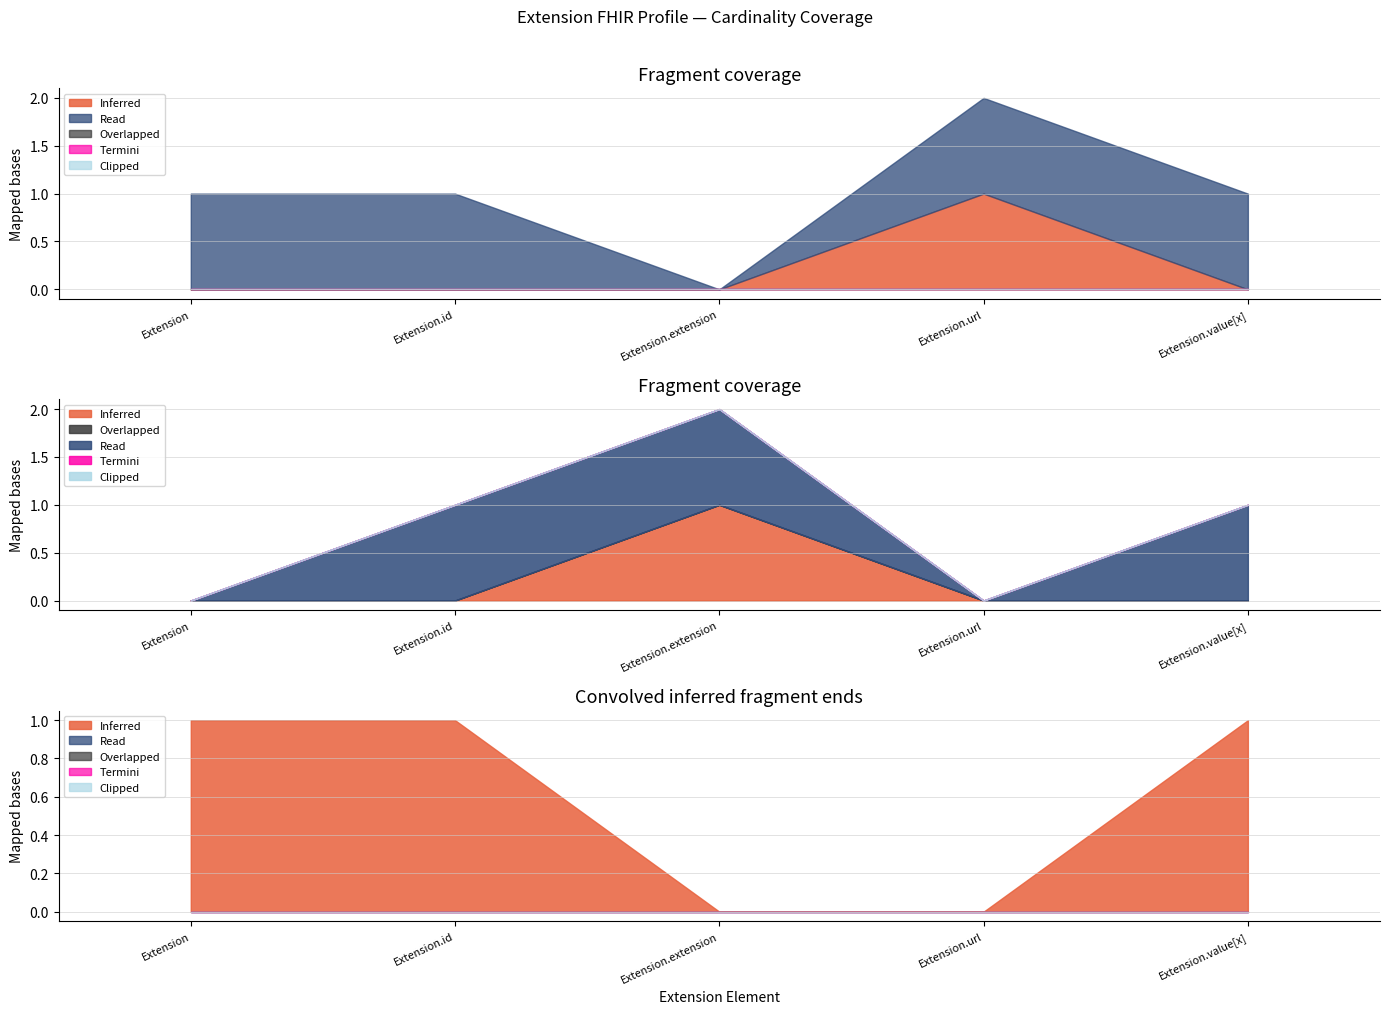

At which label does Inferred reach its peak?

Extension.extension